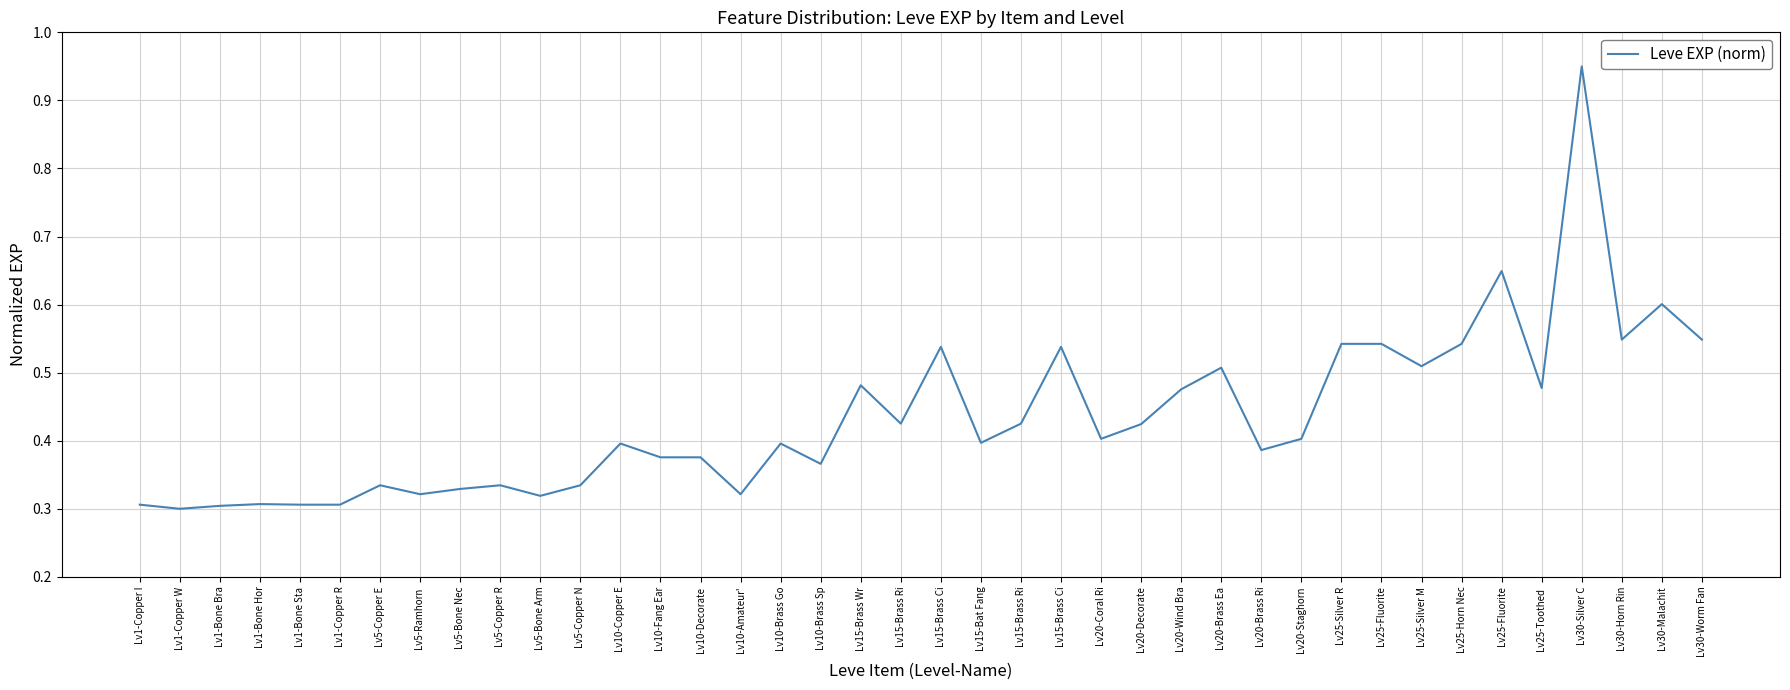

Reading left to right, list all the values displayed in this chart.

0.3	0.3	0.3	0.3	0.3	0.3	0.3	0.3	0.3	0.3	0.3	0.3	0.4	0.4	0.4	0.3	0.4	0.4	0.5	0.4	0.5	0.4	0.4	0.5	0.4	0.4	0.5	0.5	0.4	0.4	0.5	0.5	0.5	0.5	0.6	0.5	0.9	0.5	0.6	0.5